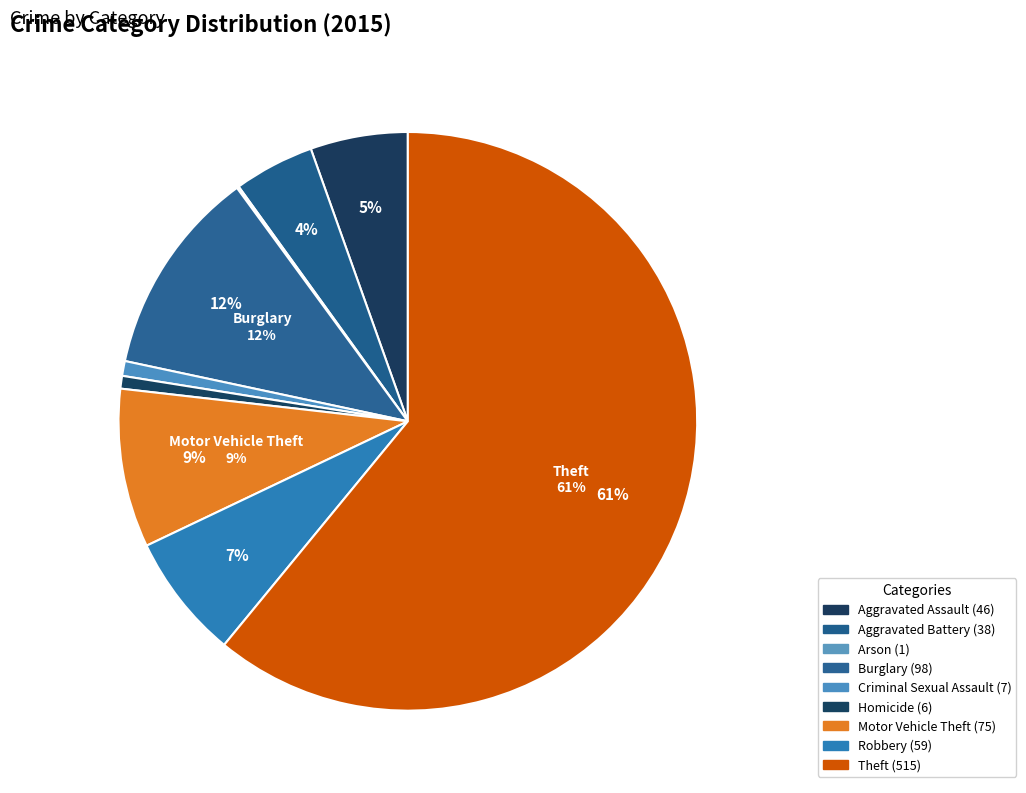

What is the smallest slice in the pie chart?

Arson